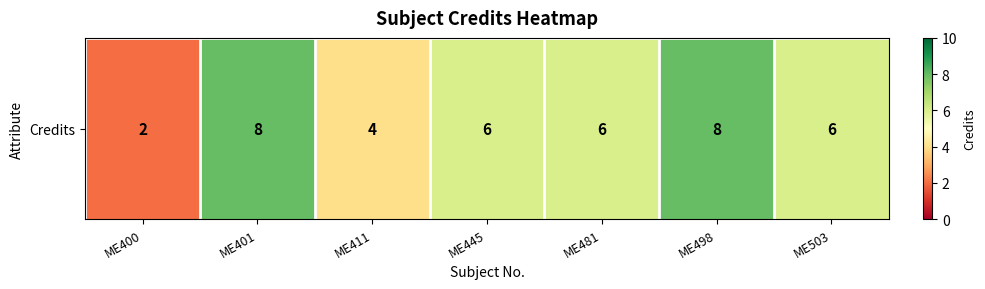

The chart shows a value of 6 at ME503. True or false?

True